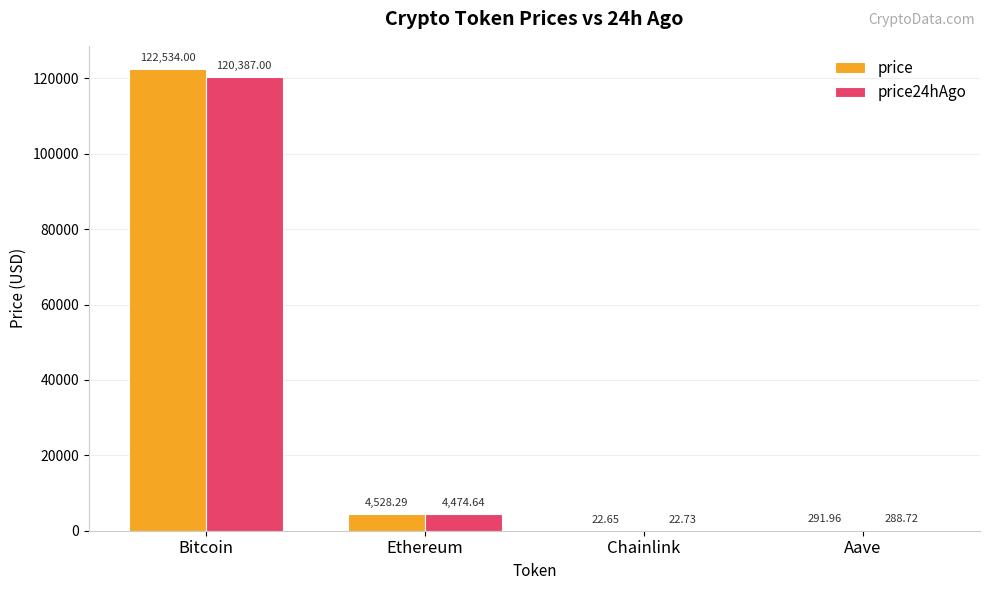

Which series changed the most between Ethereum and Aave?

price